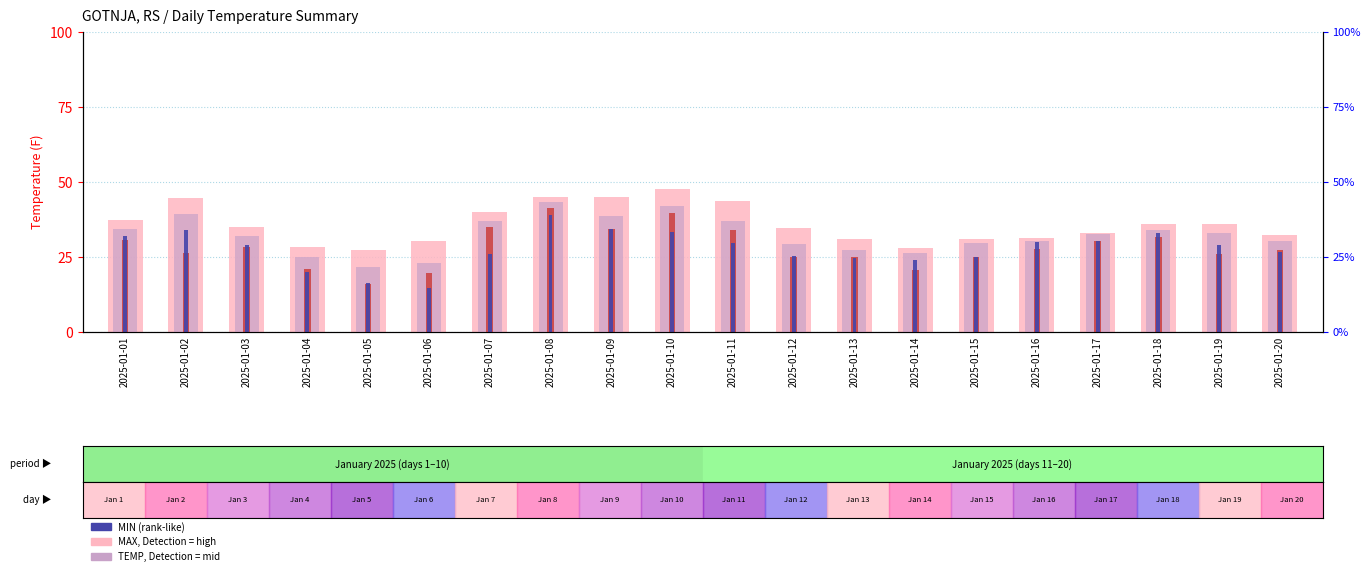

Reading left to right, list all the values displayed in this chart.

MAX: 2025-01-01=37.2	2025-01-02=44.6	2025-01-03=35.1	2025-01-04=28.2	2025-01-05=27.3	2025-01-06=30.2	2025-01-07=40.1	2025-01-08=45.1	2025-01-09=45.0	2025-01-10=47.7	2025-01-11=43.7	2025-01-12=34.7	2025-01-13=31.1	2025-01-14=27.9	2025-01-15=31.1	2025-01-16=31.3	2025-01-17=33.1	2025-01-18=36.1	2025-01-19=35.8	2025-01-20=32.4
TEMP: 2025-01-01=34.3	2025-01-02=39.2	2025-01-03=32.0	2025-01-04=24.9	2025-01-05=21.5	2025-01-06=22.8	2025-01-07=36.8	2025-01-08=43.2	2025-01-09=38.6	2025-01-10=42.0	2025-01-11=37.0	2025-01-12=29.2	2025-01-13=27.4	2025-01-14=26.2	2025-01-15=29.6	2025-01-16=30.4	2025-01-17=32.5	2025-01-18=33.9	2025-01-19=33.0	2025-01-20=30.3
DEWP: 2025-01-01=30.6	2025-01-02=26.2	2025-01-03=28.4	2025-01-04=20.9	2025-01-05=16.1	2025-01-06=19.5	2025-01-07=35.0	2025-01-08=41.2	2025-01-09=34.4	2025-01-10=39.5	2025-01-11=33.9	2025-01-12=25.1	2025-01-13=24.8	2025-01-14=20.6	2025-01-15=25.0	2025-01-16=27.5	2025-01-17=30.4	2025-01-18=31.6	2025-01-19=25.9	2025-01-20=27.4
MIN: 2025-01-01=32.0	2025-01-02=34.0	2025-01-03=29.1	2025-01-04=19.9	2025-01-05=16.3	2025-01-06=14.7	2025-01-07=26.1	2025-01-08=38.8	2025-01-09=34.2	2025-01-10=33.3	2025-01-11=29.7	2025-01-12=25.2	2025-01-13=24.6	2025-01-14=23.9	2025-01-15=25.0	2025-01-16=29.8	2025-01-17=30.4	2025-01-18=32.9	2025-01-19=29.1	2025-01-20=26.6